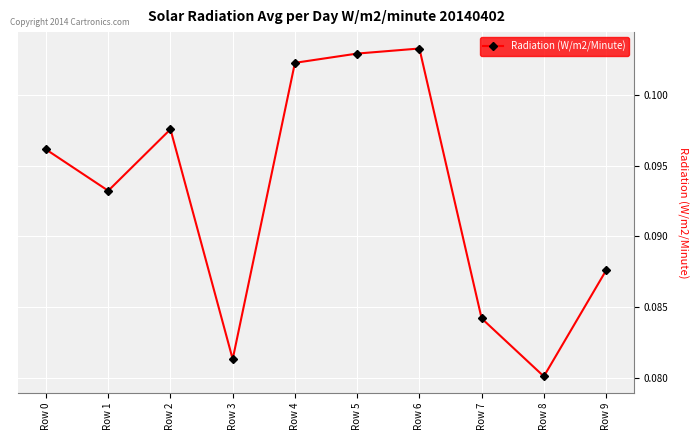

Rank the categories by value from lowest to highest.

Row 8, Row 3, Row 7, Row 9, Row 1, Row 0, Row 2, Row 4, Row 5, Row 6